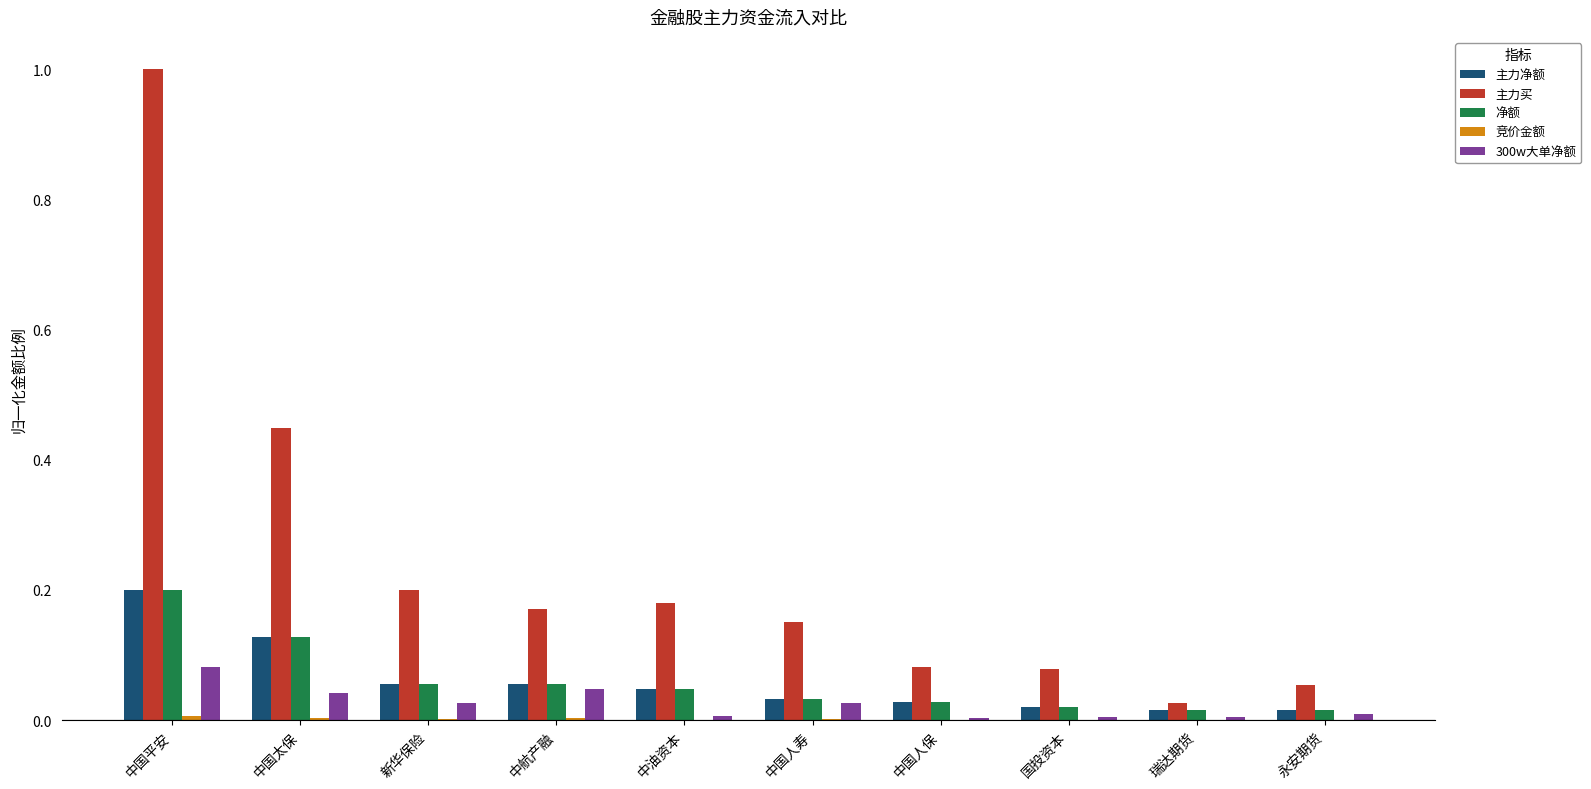

The 300w大单净额 series shows 0.0 at 瑞达期货. True or false?

True